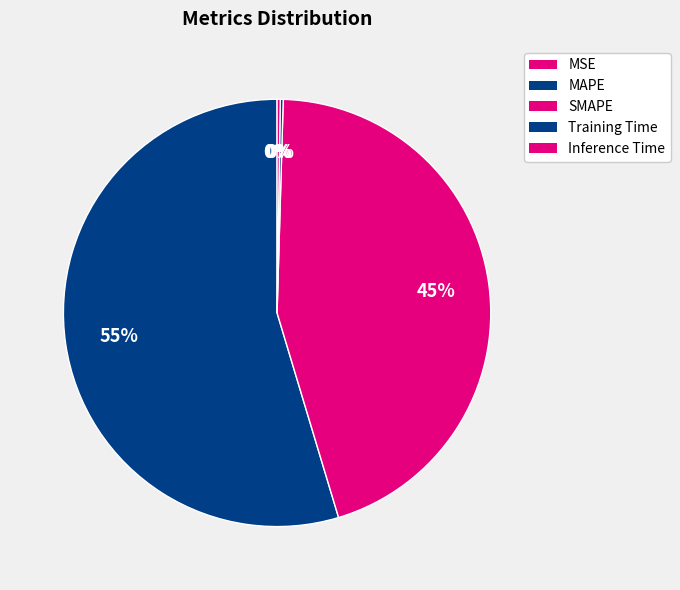

Is it true that Inference Time is 0% of the pie?

True